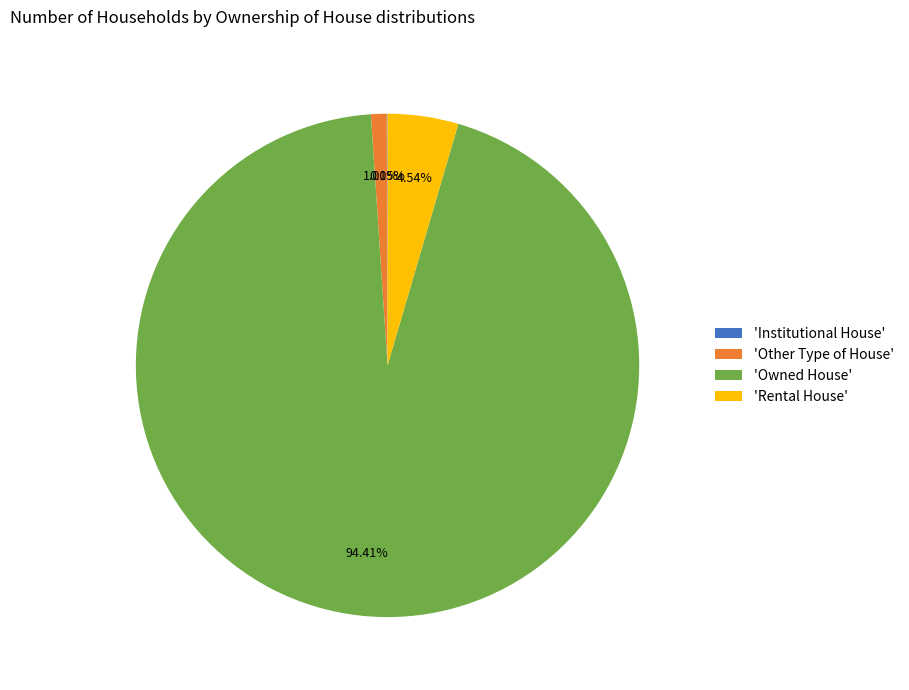

Is the sum of 'Other Type of House' and 'Rental House' greater than half?

No